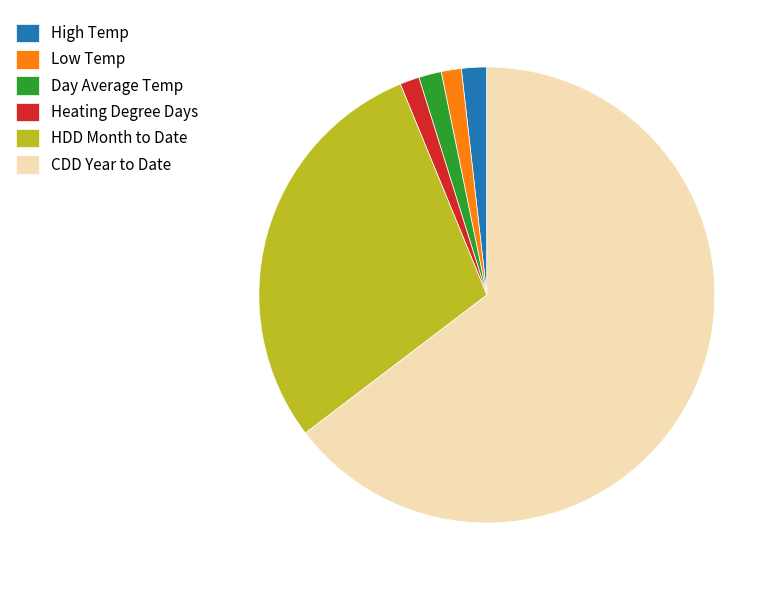

Combined, do Heating Degree Days and High Temp account for over 50%?

No